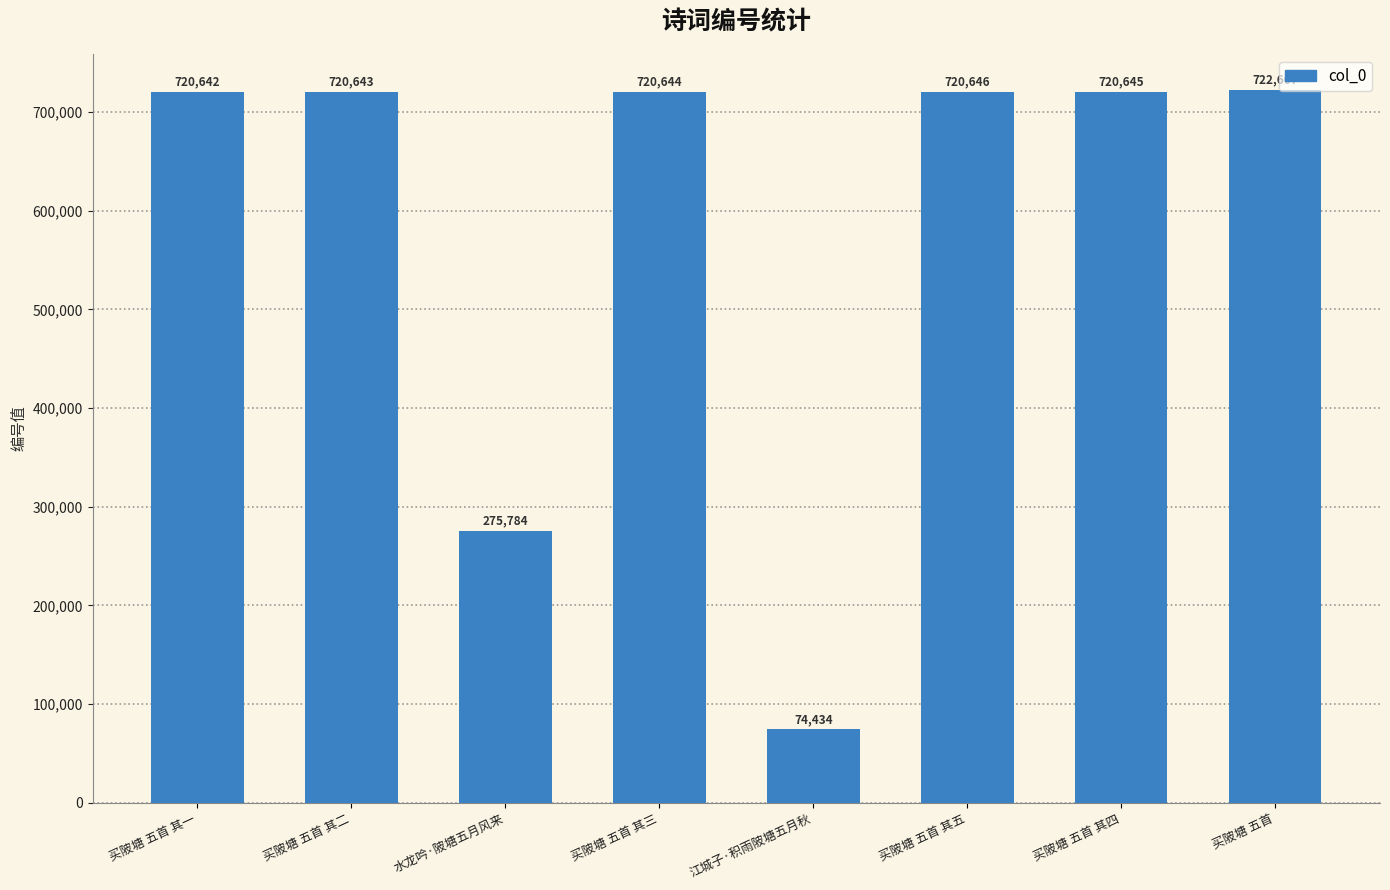

What is the difference between the second highest and minimum values?

646212